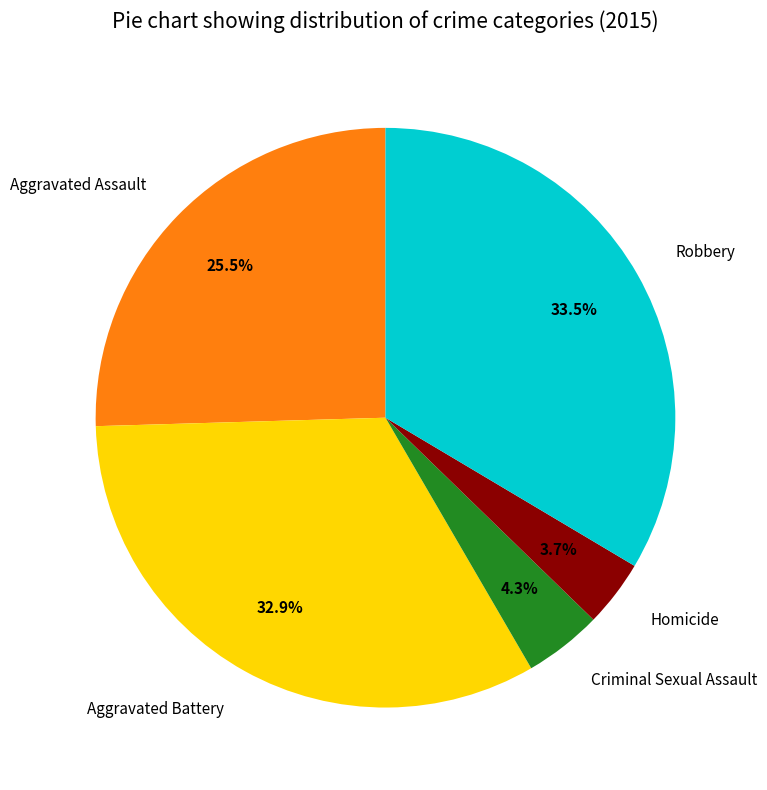

To the nearest percent, what is the difference between the largest and smallest slice percentages?

30%